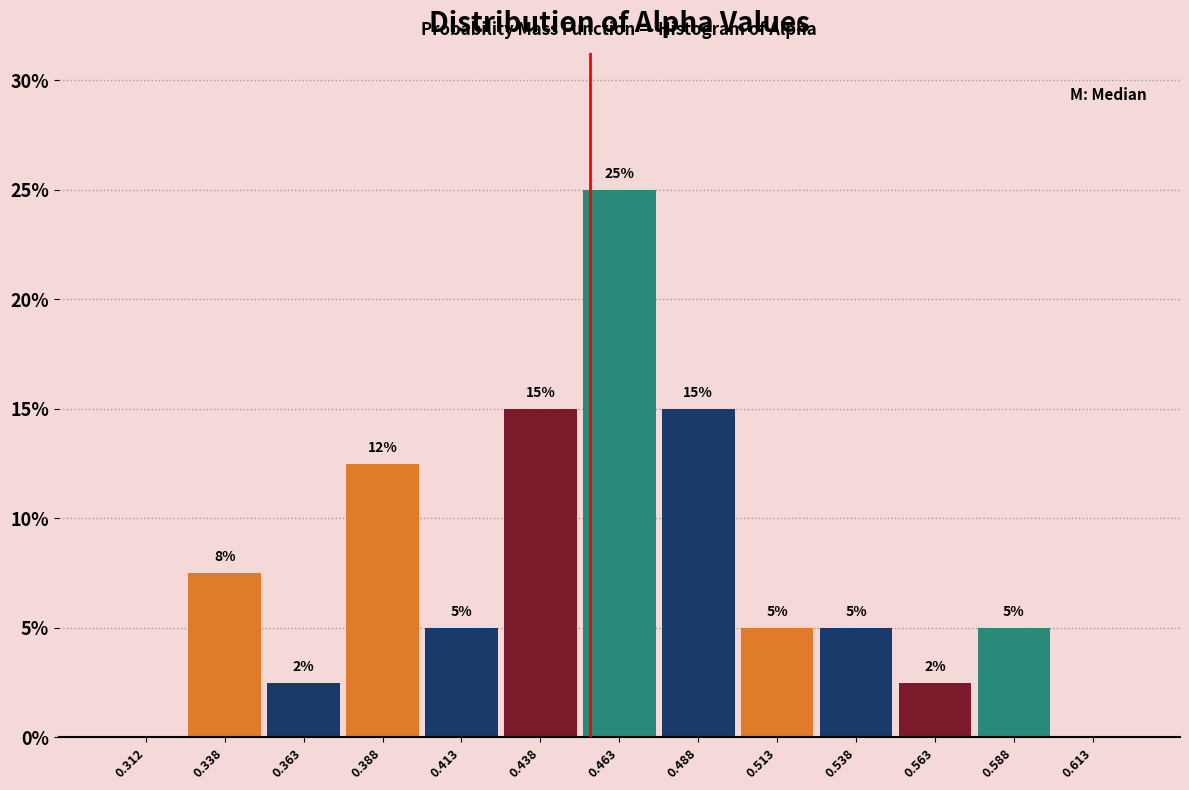

Which range on the x-axis has the tallest bar?

0.450 to 0.475